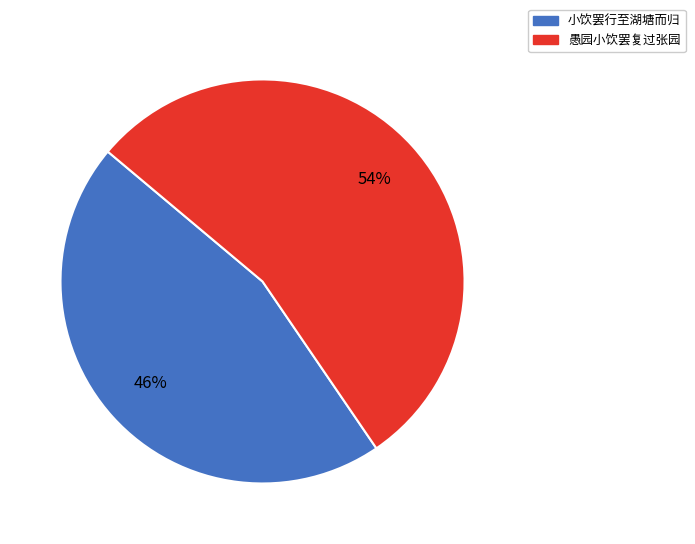

Rank the categories by value from highest to lowest.

愚园小饮罢复过张园, 小饮罢行至湖塘而归